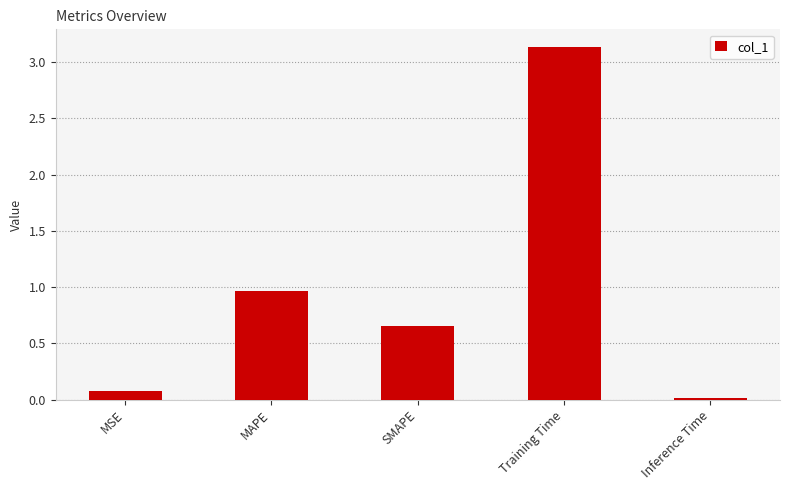

Which label corresponds to the largest value in the chart?

Training Time